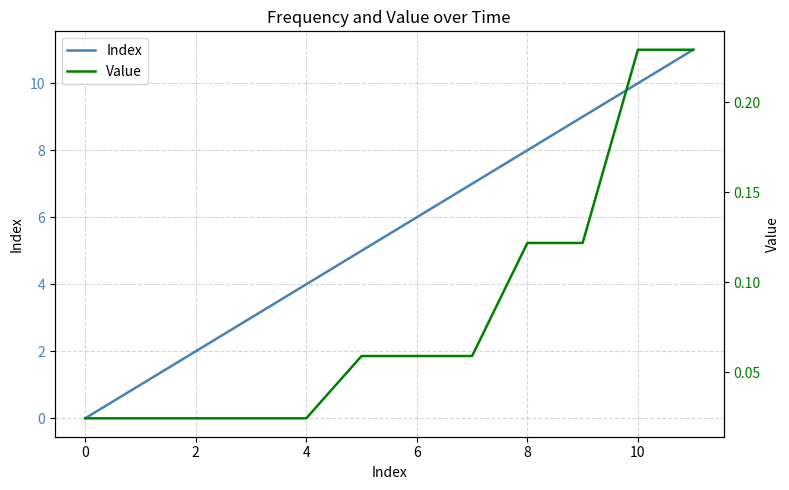

What is the sum of all Value values?

1.0